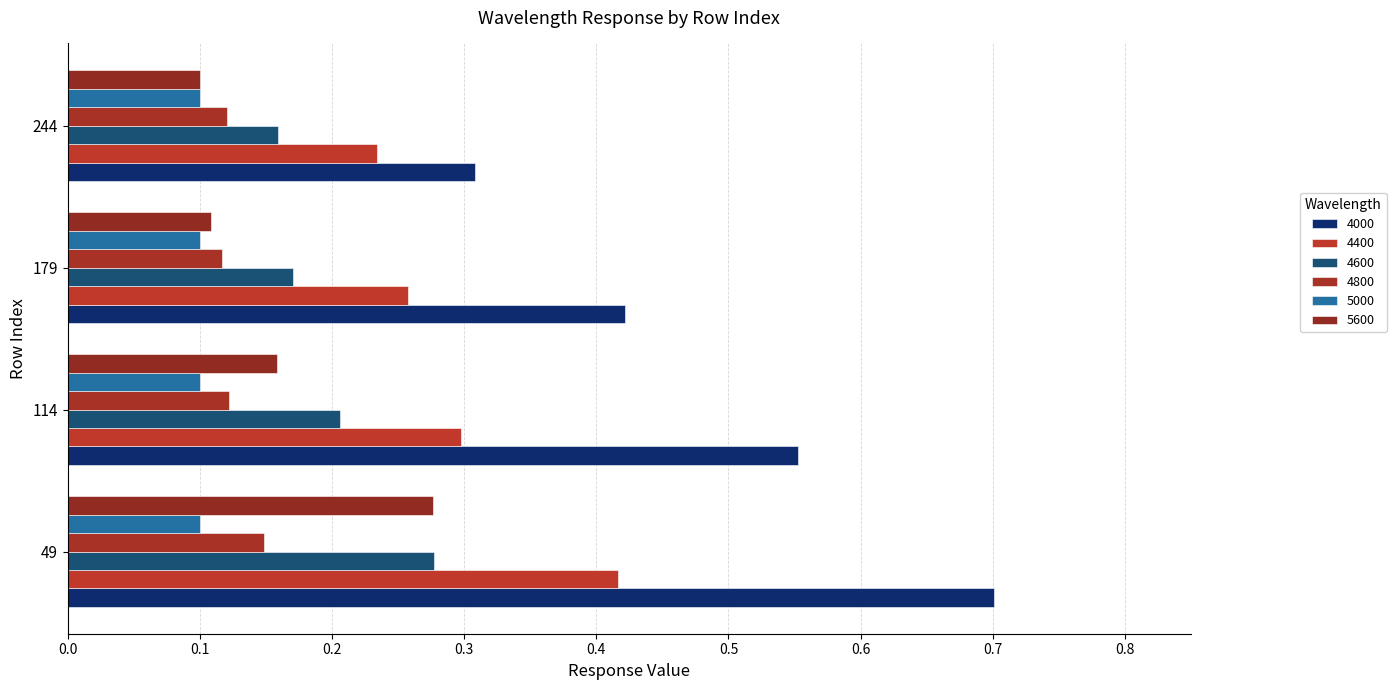

At which label is 4000 closest to 0?

244